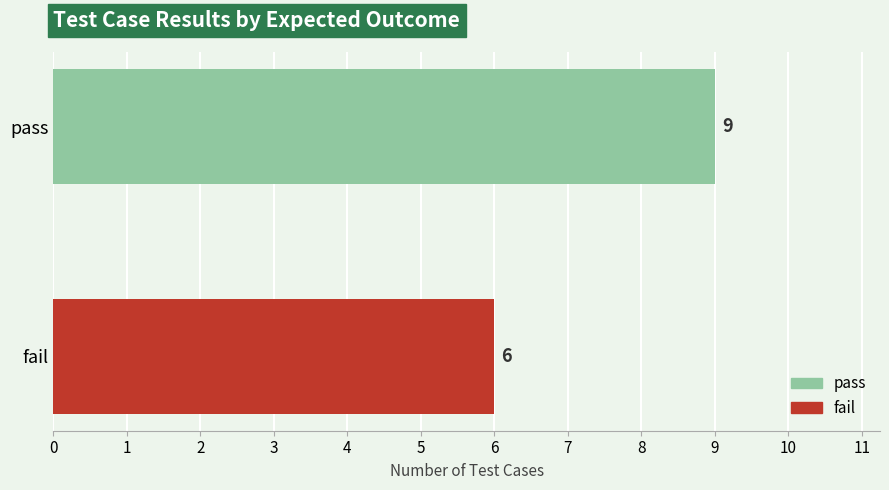

How many distinct data groups are displayed?

1